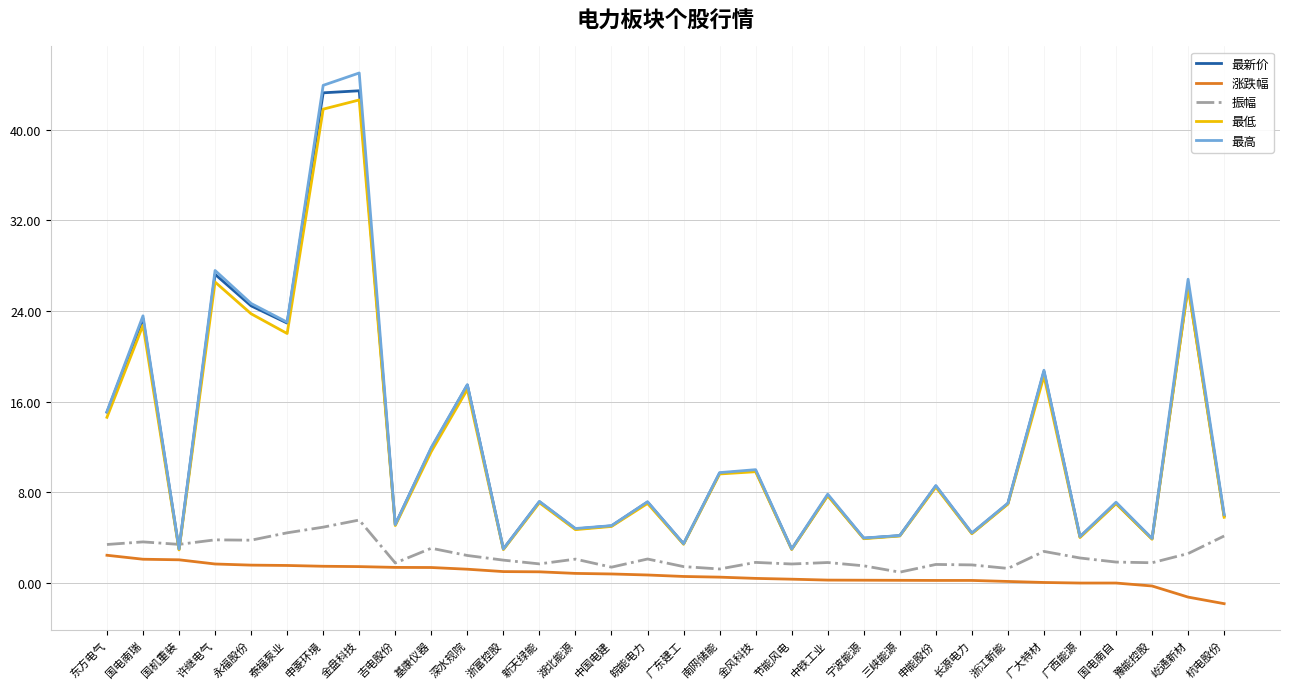

Is the value of 最高 at 金盘科技 greater than the value of 涨跌幅 at 国电南自?

Yes